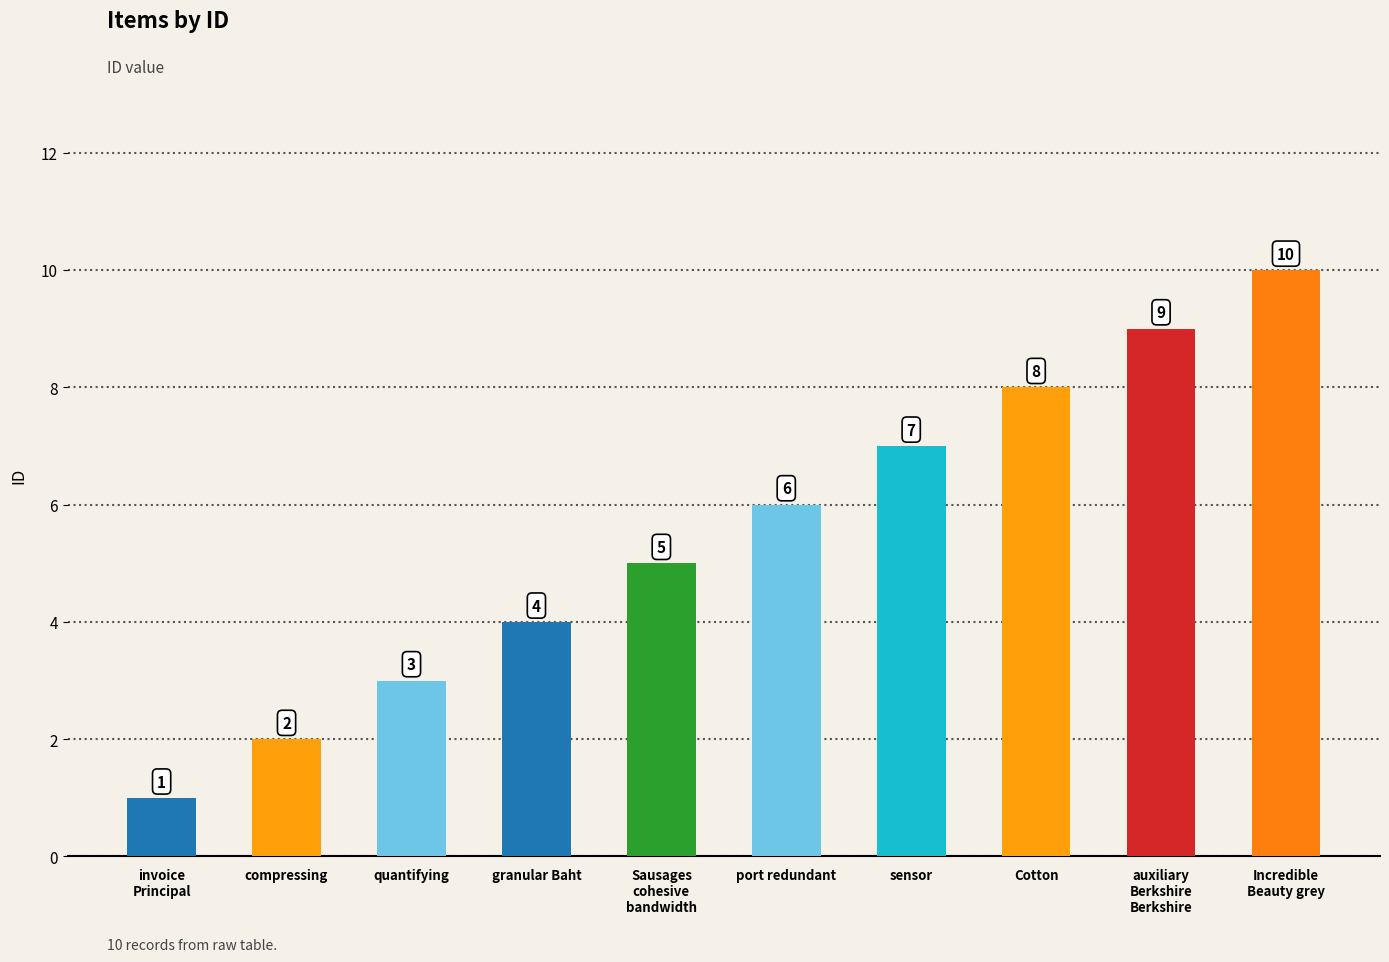

Which has a higher value, compressing or granular Baht?

granular Baht